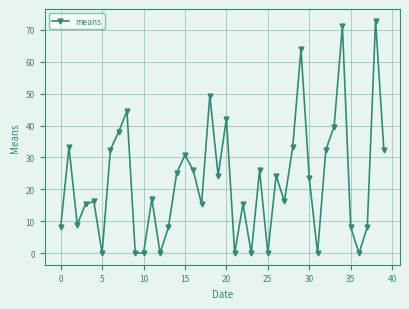

What is the difference between the maximum and minimum values?

72.9